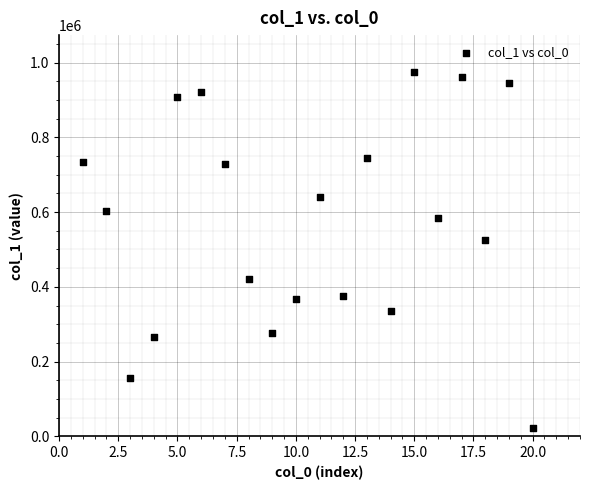

What is the range of Y values (max minus min)?

954993